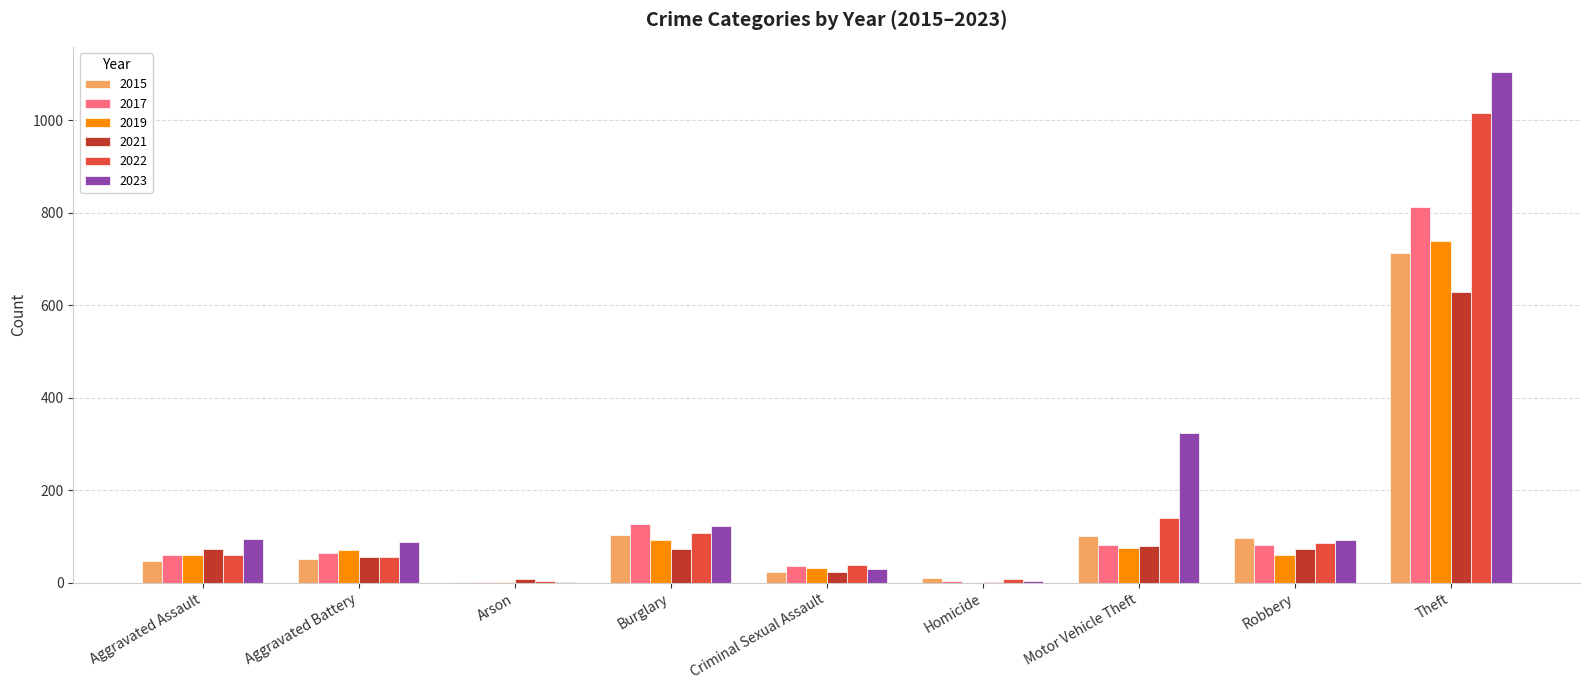

Is the value of 2017 at Robbery greater than the value of 2019 at Robbery?

Yes